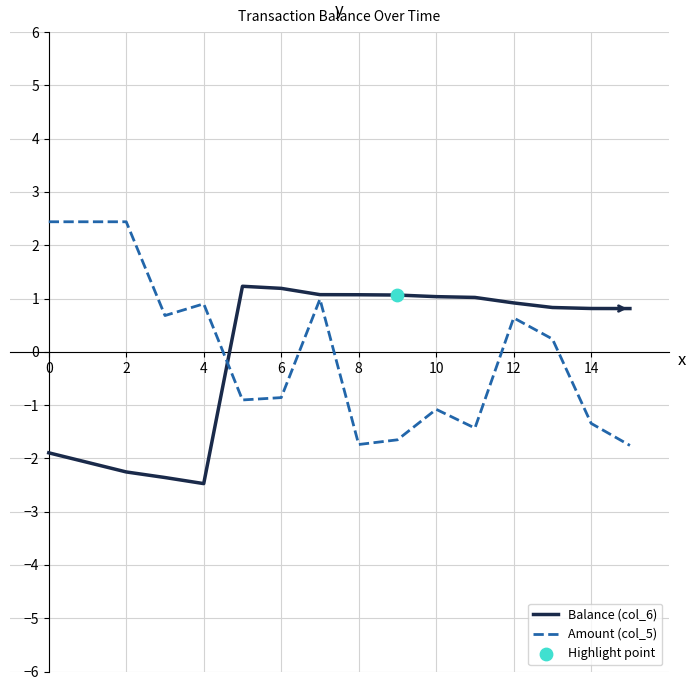

Rank the series by their maximum value, from highest to lowest.

Amount (col_5), Balance (col_6)